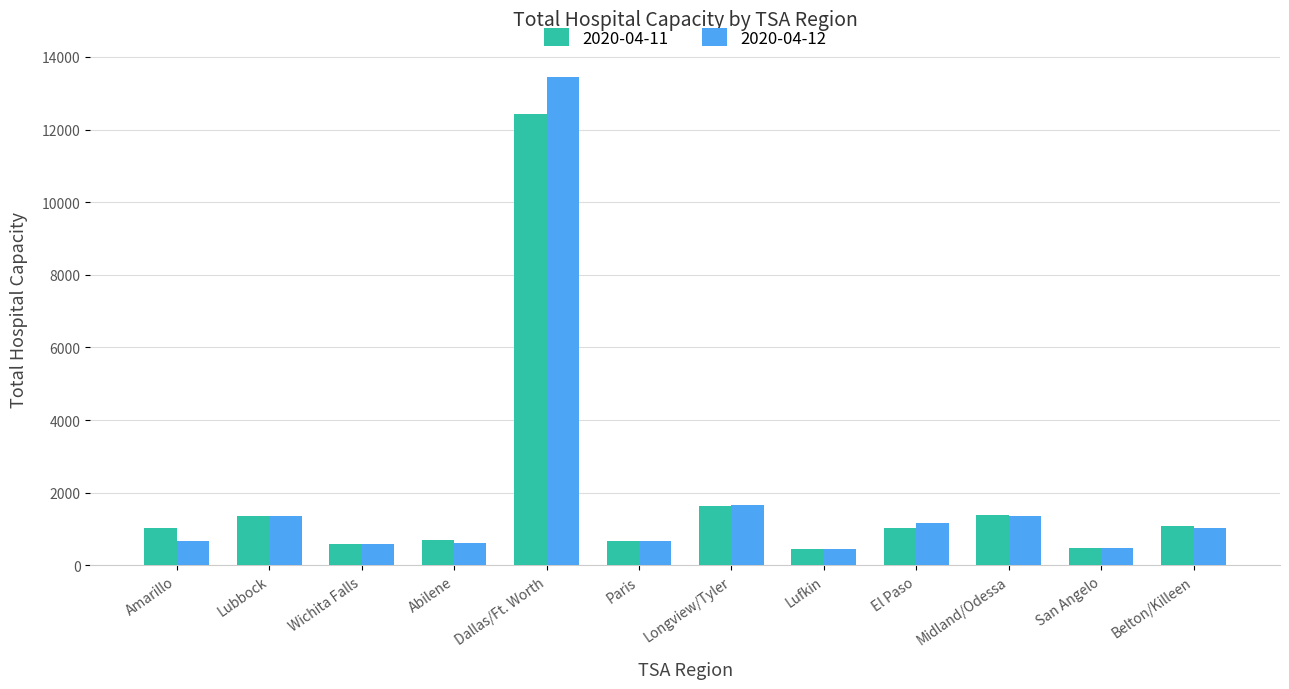

The value of 2020-04-11 at Lubbock is 1368. True or false?

True